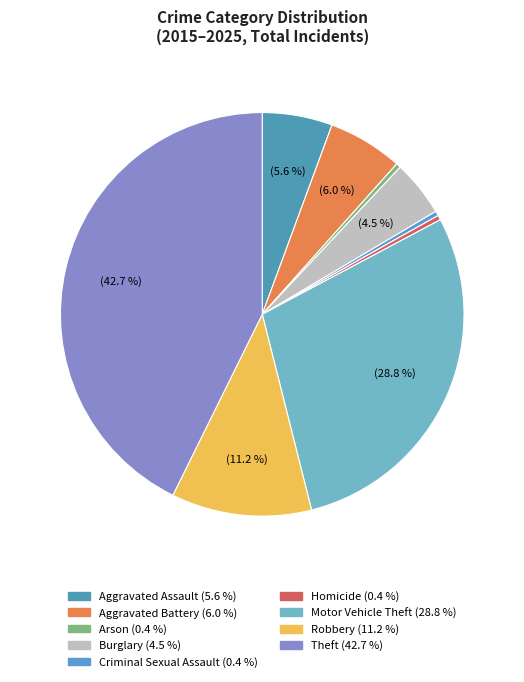

What percentage is NOT represented by Aggravated Assault?

94.4%